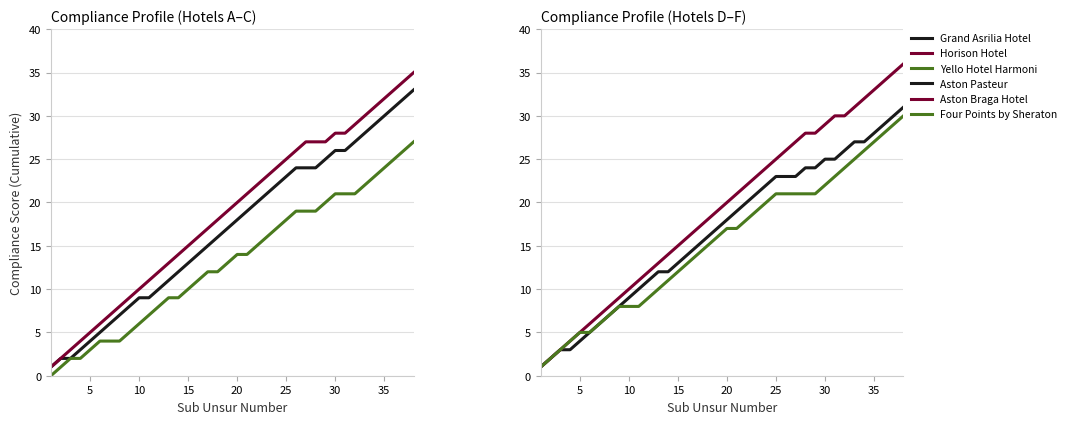

Reading left to right, what are all the values shown in this chart?

Grand Asrilia Hotel: 1	2	2	3	4	5	6	7	8	9	9	10	11	12	13	14	15	16	17	18	19	20	21	22	23	24	24	24	25	26	26	27	28	29	30	31	32	33
Horison Hotel: 1	2	3	4	5	6	7	8	9	10	11	12	13	14	15	16	17	18	19	20	21	22	23	24	25	26	27	27	27	28	28	29	30	31	32	33	34	35
Yello Hotel Harmoni: 0	1	2	2	3	4	4	4	5	6	7	8	9	9	10	11	12	12	13	14	14	15	16	17	18	19	19	19	20	21	21	21	22	23	24	25	26	27
Aston Pasteur: 1	2	3	3	4	5	6	7	8	9	10	11	12	12	13	14	15	16	17	18	19	20	21	22	23	23	23	24	24	25	25	26	27	27	28	29	30	31
Aston Braga Hotel: 1	2	3	4	5	6	7	8	9	10	11	12	13	14	15	16	17	18	19	20	21	22	23	24	25	26	27	28	28	29	30	30	31	32	33	34	35	36
Four Points by Sheraton: 1	2	3	4	5	5	6	7	8	8	8	9	10	11	12	13	14	15	16	17	17	18	19	20	21	21	21	21	21	22	23	24	25	26	27	28	29	30